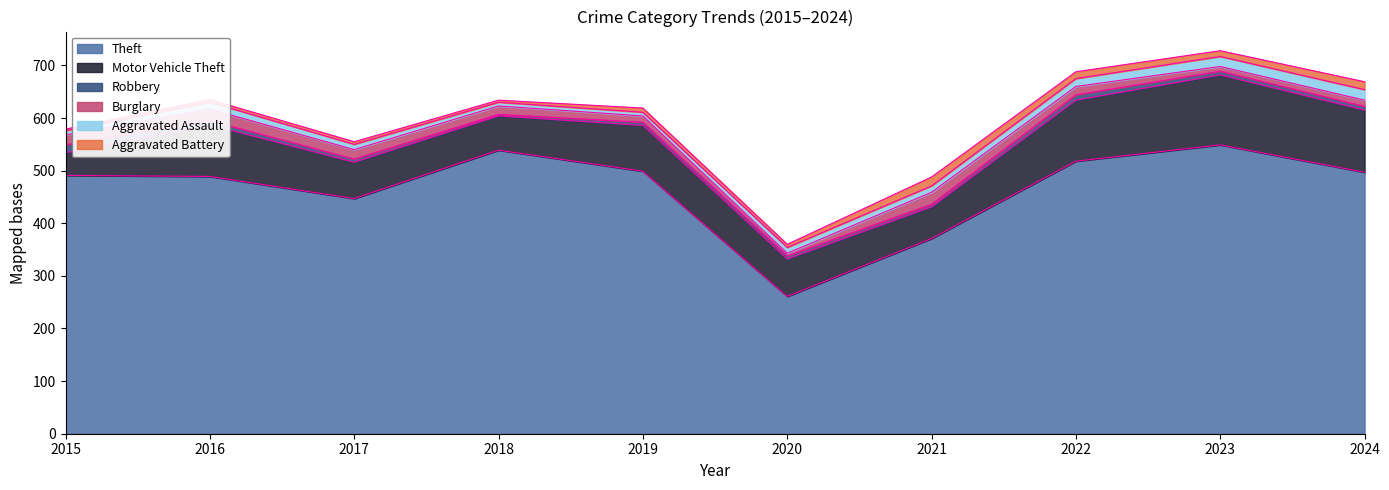

At which category does Burglary reach its first local valley?

2020